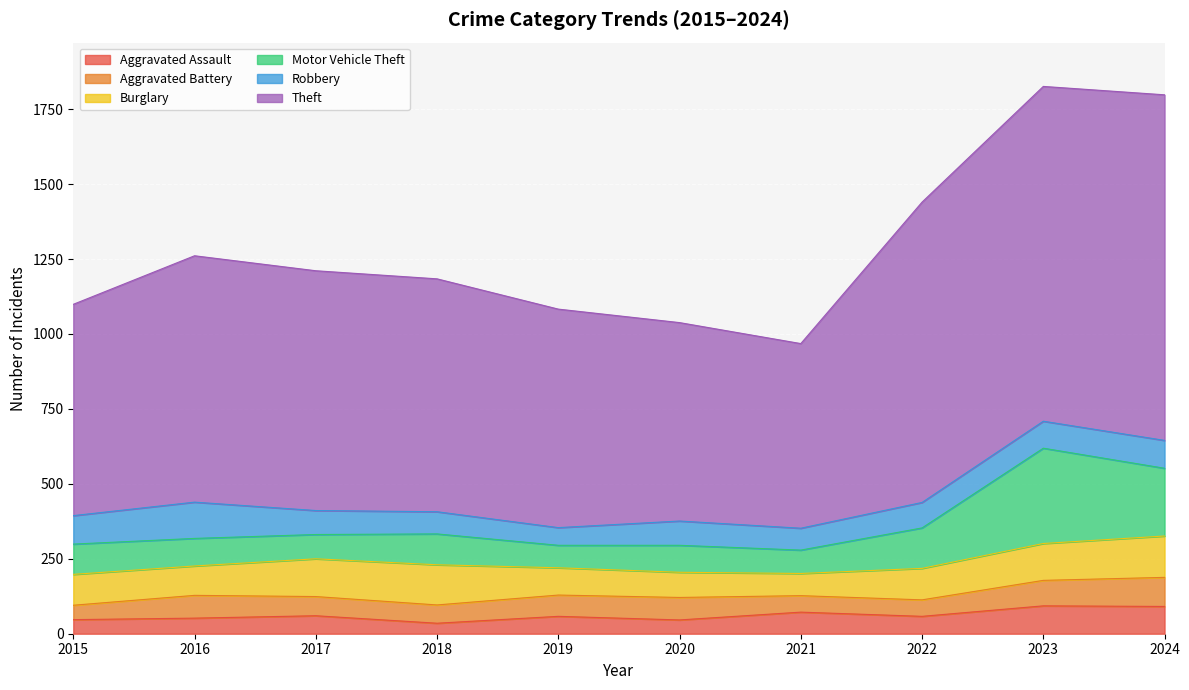

True or false: Burglary and Theft intersect in this chart.

False